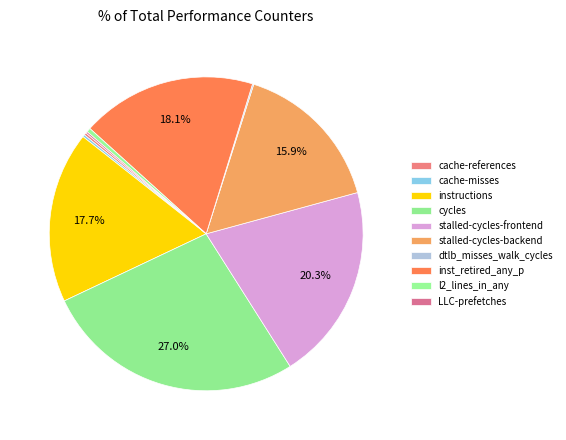

To the nearest percent, what is the difference between the largest and smallest slice percentages?

27%